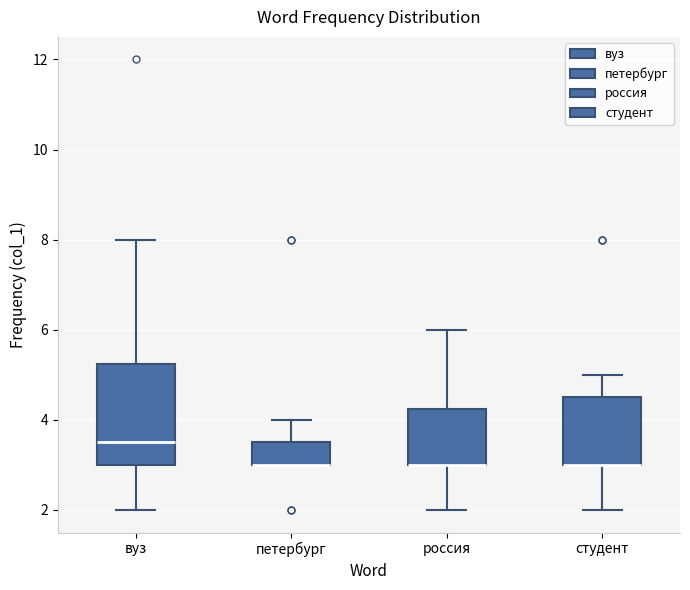

Reading left to right, transcribe this box plot: for each box, give where its median line is, the range the box spans, and where its two whiskers end, as read against the y-axis. The values are not printed on the chart, so give them approximately, as read against the axis.

вуз: median 3.6, box 3.0 to 5.2, whiskers 2.0 to 8.0
петербург: median 3.0 (drawn on the box's lower edge), box 3.0 to 3.6, whiskers 3.0 to 4.0
россия: median 3.0 (drawn on the box's lower edge), box 3.0 to 4.2, whiskers 2.0 to 6.0
студент: median 3.0 (drawn on the box's lower edge), box 3.0 to 4.6, whiskers 2.0 to 5.0